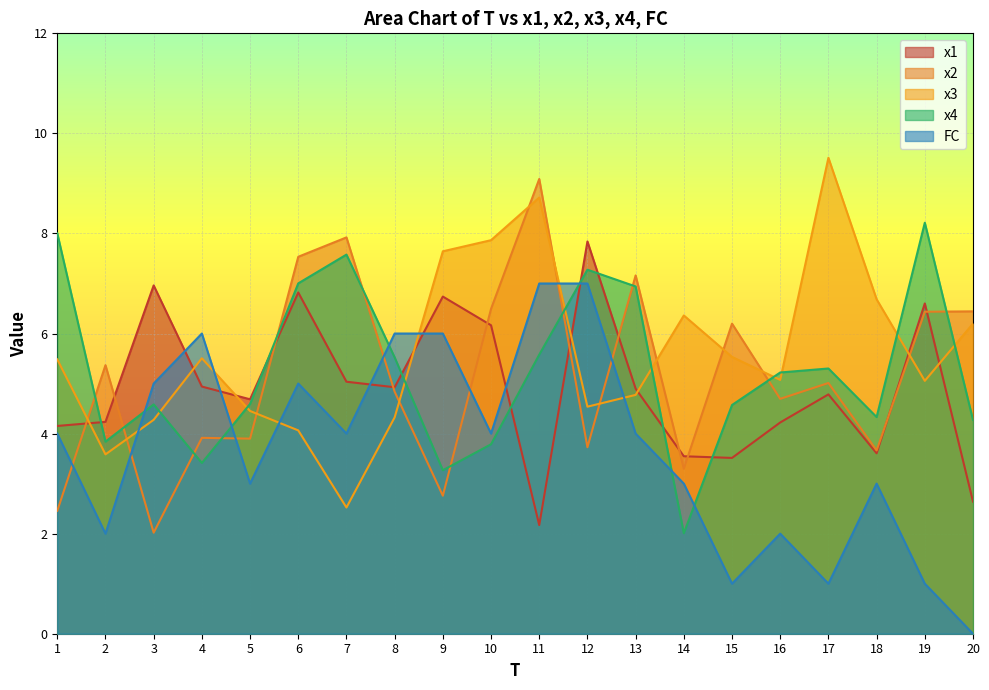

Which label corresponds to the smallest value in the chart?

20